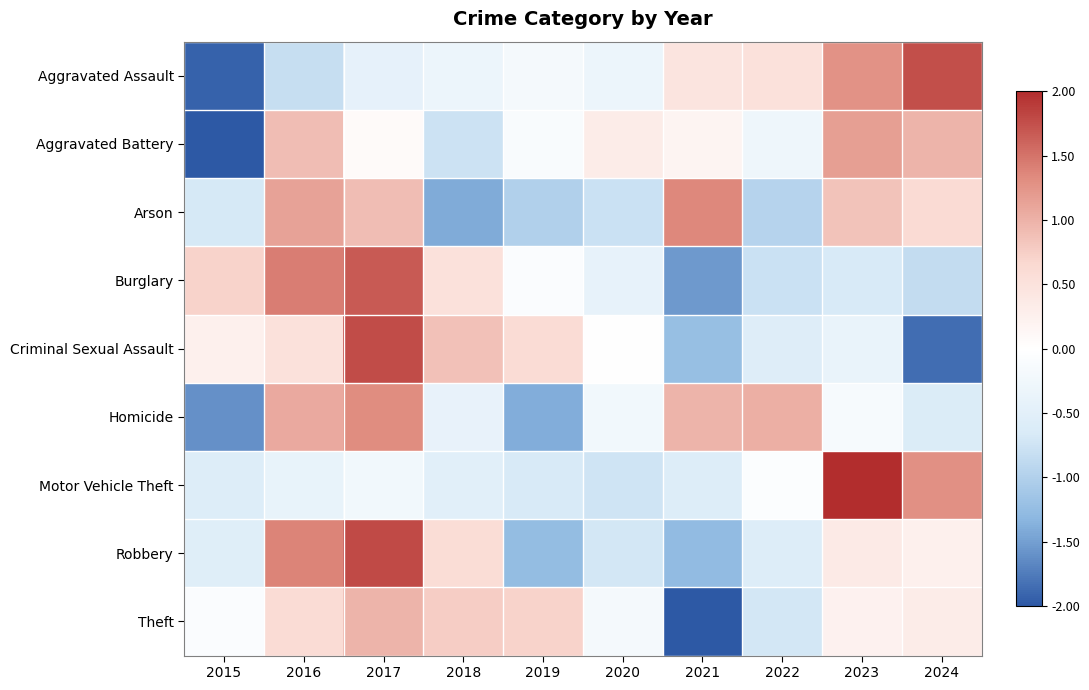

Reading right to left, extract all data points from this chart.

Aggravated Assault: 2024=1.8	2023=1.3	2022=0.5	2021=0.5	2020=-0.3	2019=-0.2	2018=-0.3	2017=-0.4	2016=-0.8	2015=-1.9
Aggravated Battery: 2024=1.0	2023=1.2	2022=-0.3	2021=0.2	2020=0.3	2019=-0.1	2018=-0.8	2017=0.1	2016=0.9	2015=-2.5
Arson: 2024=0.6	2023=0.8	2022=-1.0	2021=1.4	2020=-0.8	2019=-1.0	2018=-1.4	2017=0.9	2016=1.1	2015=-0.7
Burglary: 2024=-0.9	2023=-0.7	2022=-0.8	2021=-1.5	2020=-0.4	2019=-0.1	2018=0.5	2017=1.7	2016=1.4	2015=0.7
Criminal Sexual Assault: 2024=-1.8	2023=-0.4	2022=-0.6	2021=-1.2	2020=0.0	2019=0.6	2018=0.9	2017=1.8	2016=0.5	2015=0.3
Homicide: 2024=-0.6	2023=-0.1	2022=1.0	2021=1.0	2020=-0.2	2019=-1.4	2018=-0.4	2017=1.3	2016=1.1	2015=-1.6
Motor Vehicle Theft: 2024=1.3	2023=2.5	2022=-0.0	2021=-0.6	2020=-0.7	2019=-0.7	2018=-0.5	2017=-0.2	2016=-0.4	2015=-0.6
Robbery: 2024=0.3	2023=0.4	2022=-0.6	2021=-1.3	2020=-0.7	2019=-1.3	2018=0.6	2017=1.8	2016=1.4	2015=-0.5
Theft: 2024=0.3	2023=0.2	2022=-0.7	2021=-2.6	2020=-0.2	2019=0.7	2018=0.8	2017=1.0	2016=0.6	2015=-0.1